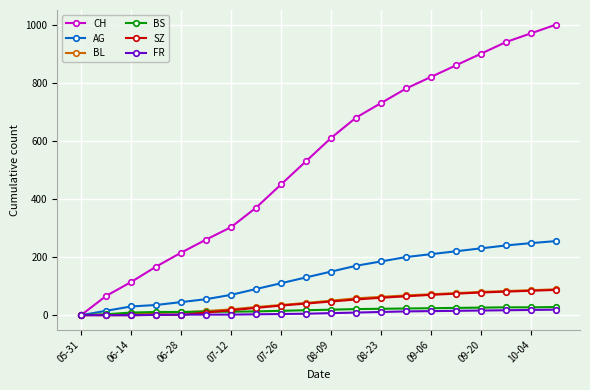

Which series has the widest spread of values?

CH